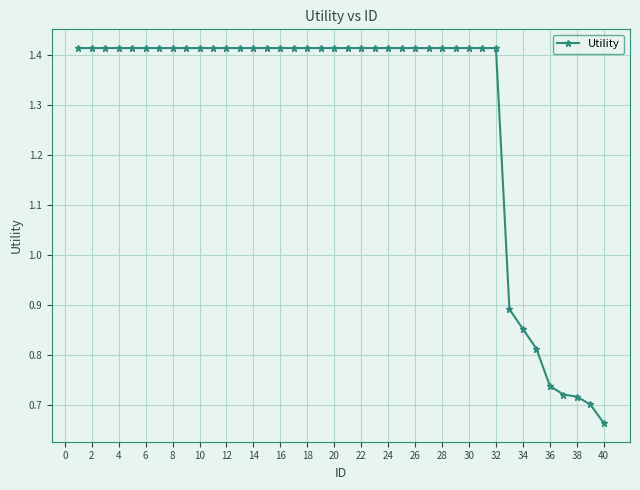

What is the sum of all values?

51.4